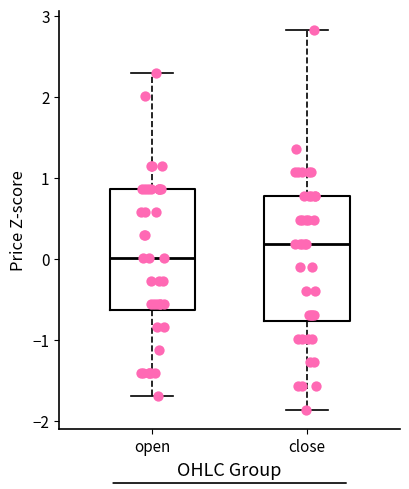

Reading left to right, transcribe this box plot: for each box, give where its median line is, the range the box spans, and where its two whiskers end, as read against the y-axis. The values are not printed on the chart, so give them approximately, as read against the axis.

open: median 0.0, box -0.6 to 0.9, whiskers -1.7 to 2.3
close: median 0.2, box -0.8 to 0.8, whiskers -1.9 to 2.8